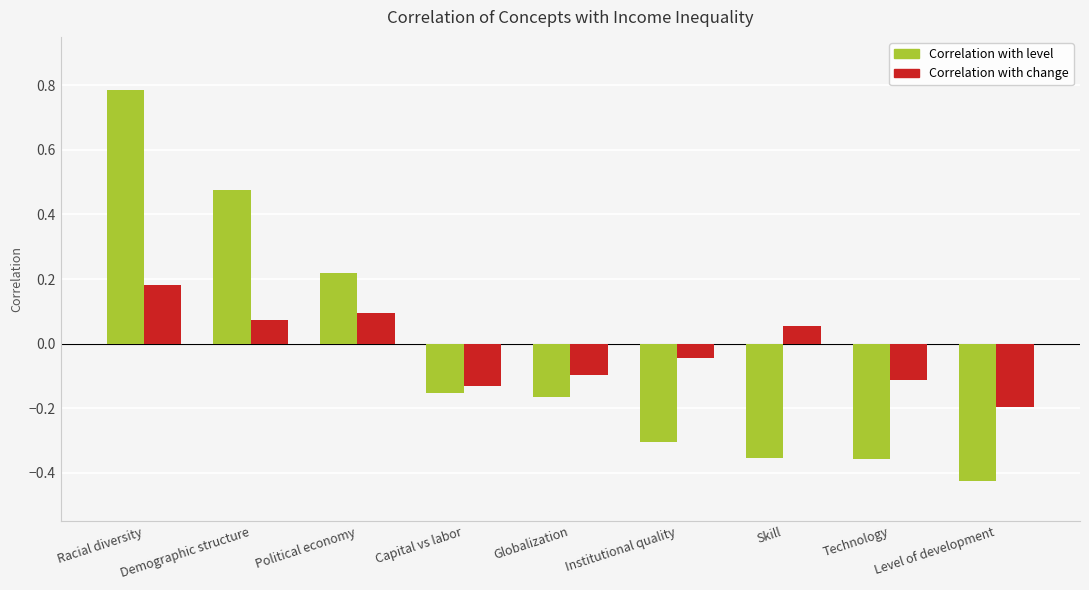

What are all the series names shown in the legend?

Correlation with level, Correlation with change